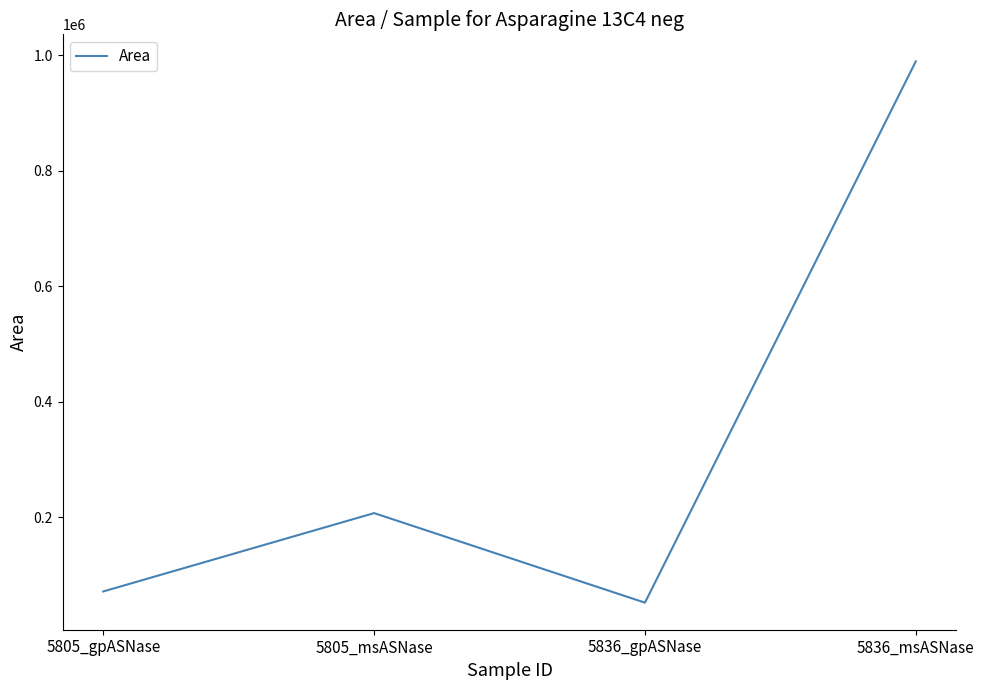

What value does the data have at 5836_msASNase, to the nearest 50?

989450